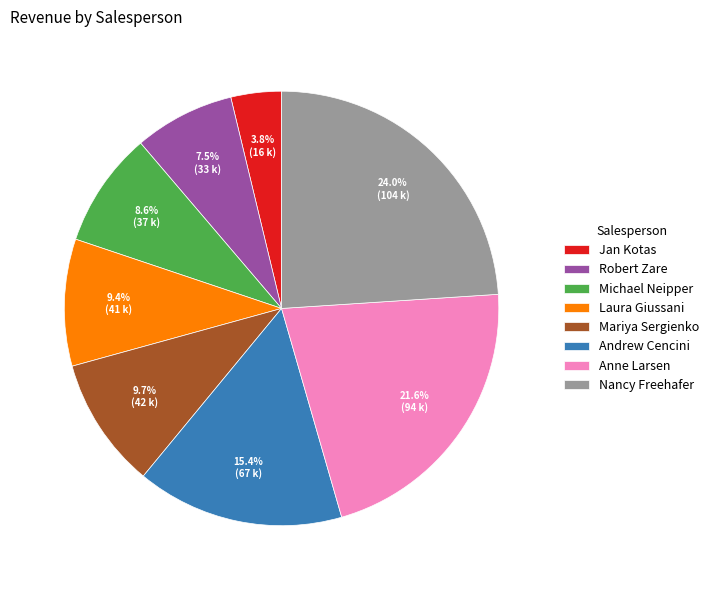

The Nancy Freehafer slice represents 24% of the pie. True or false?

True